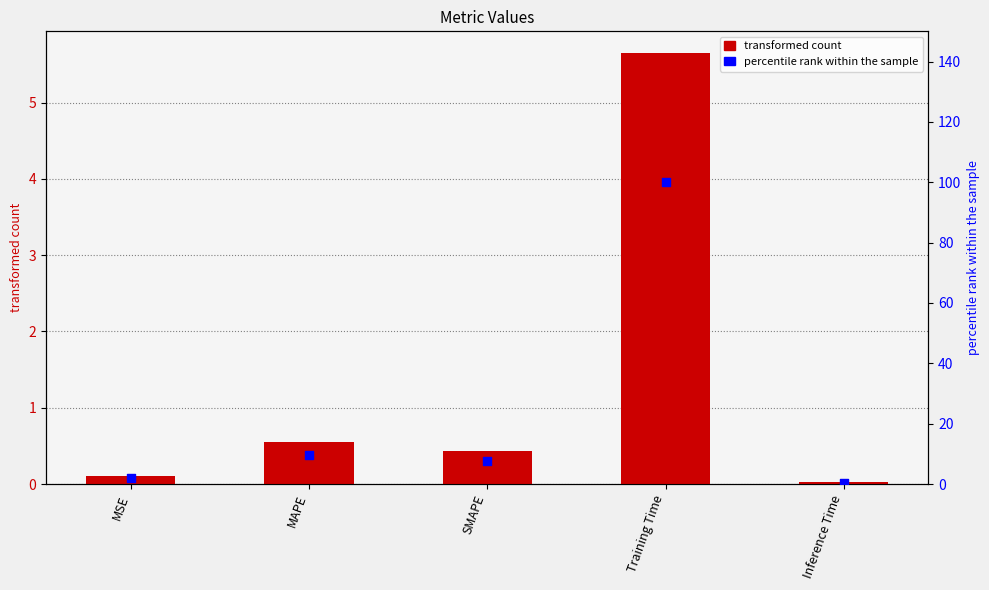

At how many categories does at least one series exceed 67?

1